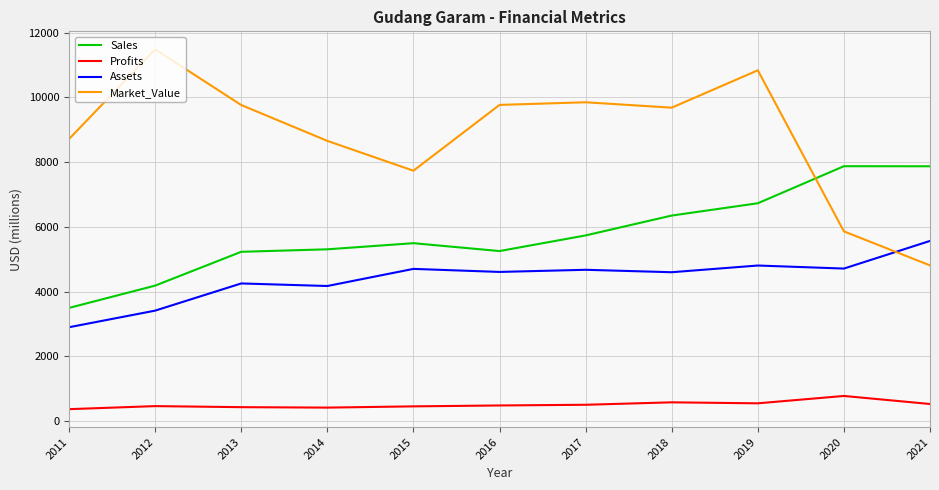

What is the minimum value for Assets?

2898.0